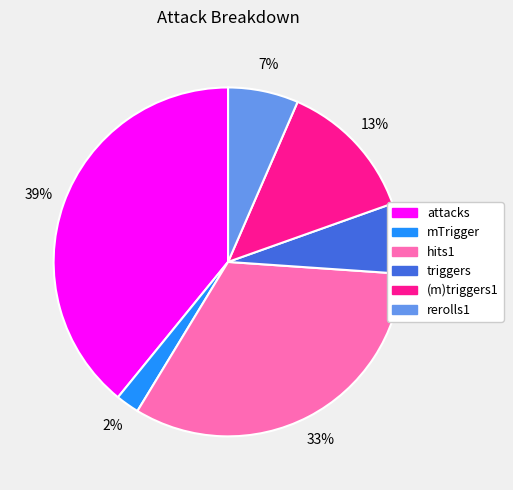

Count the number of slices in the pie.

6